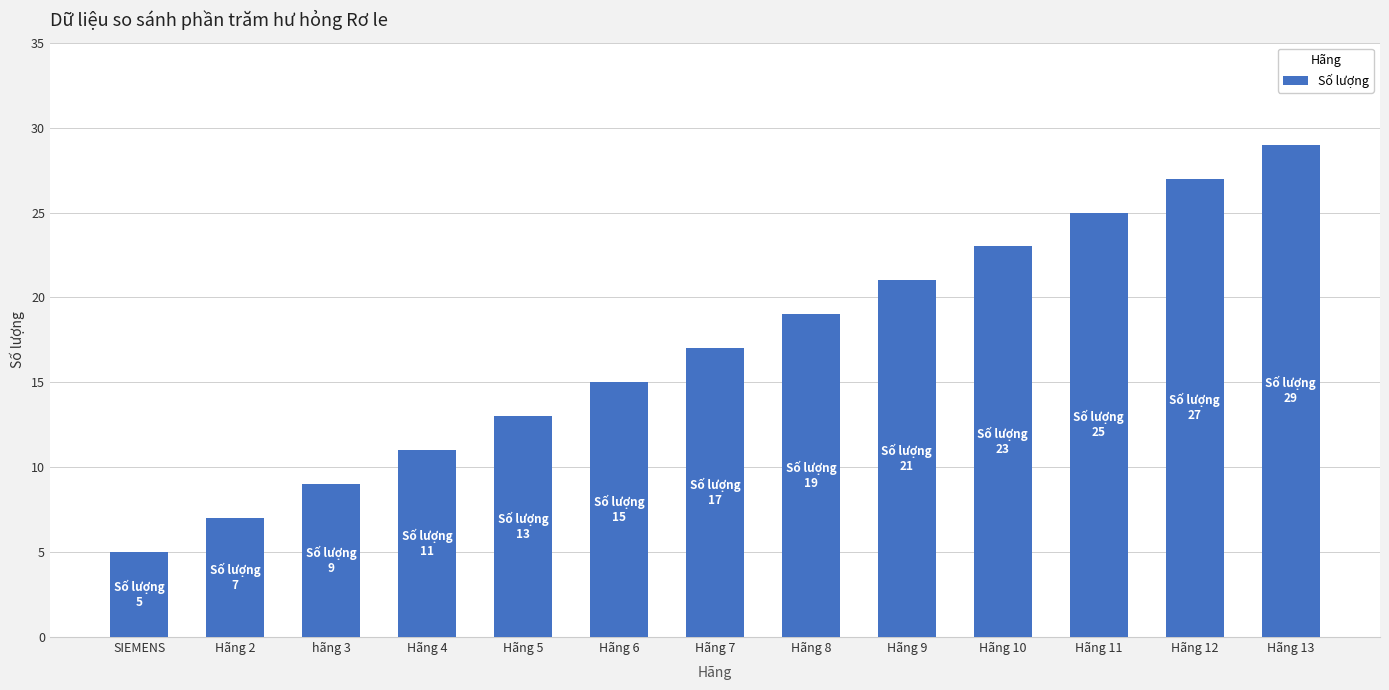

Which has a higher value, hãng 3 or Hãng 12?

Hãng 12